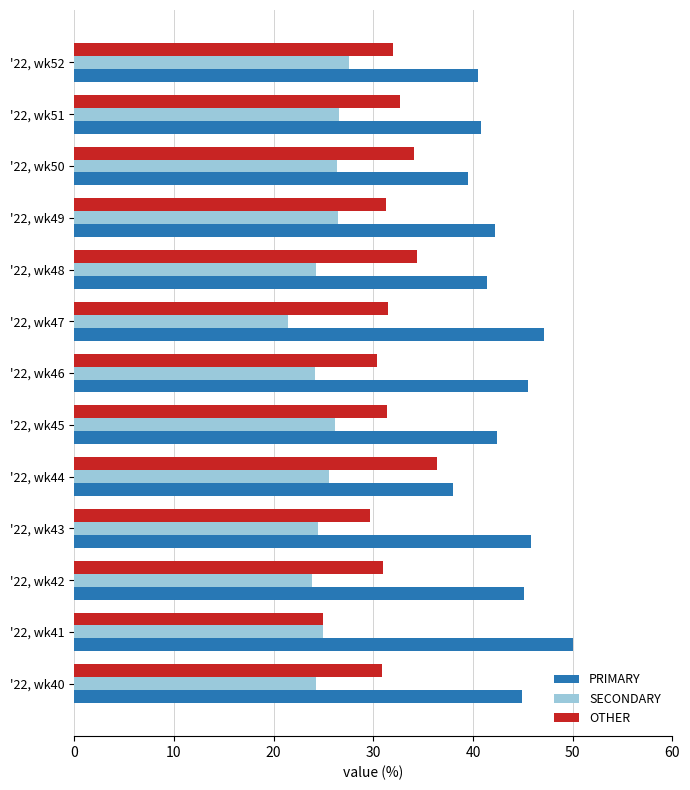

What is the sum of the OTHER values at '22, wk48 and '22, wk41?

59.3